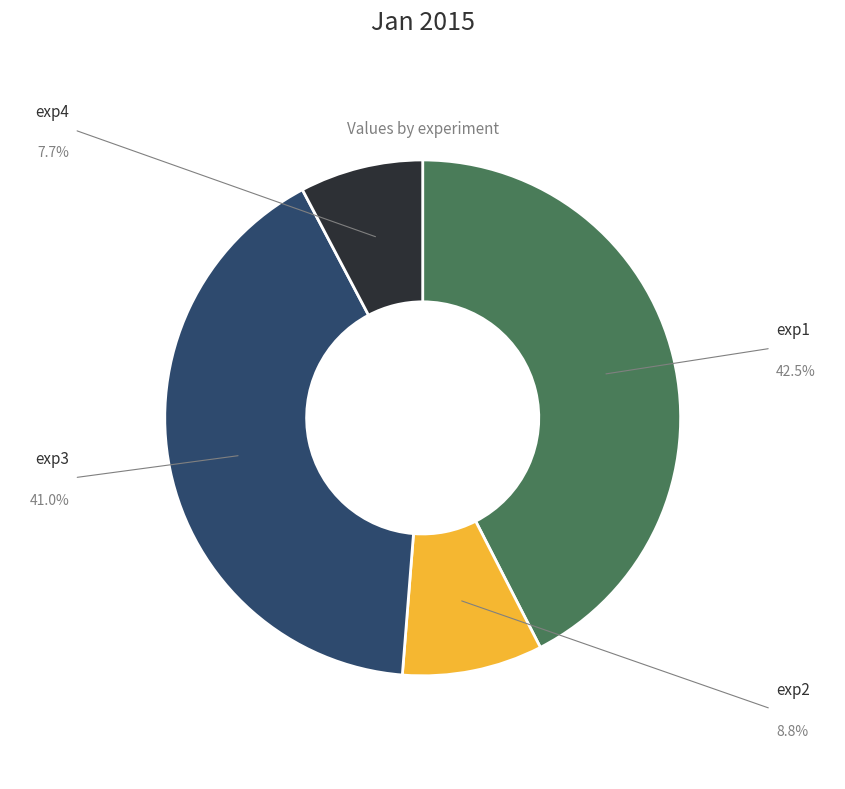

To the nearest percent, what percentage of the pie is exp2?

9%